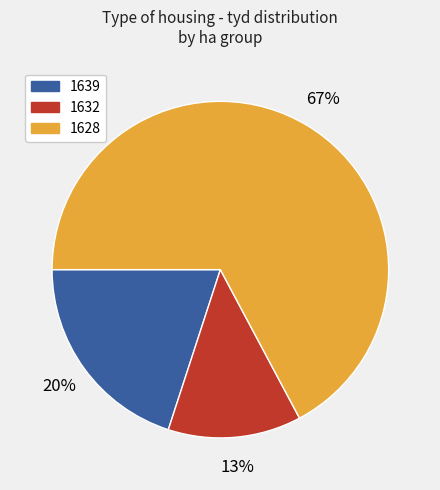

What is the largest slice in the pie chart?

1628